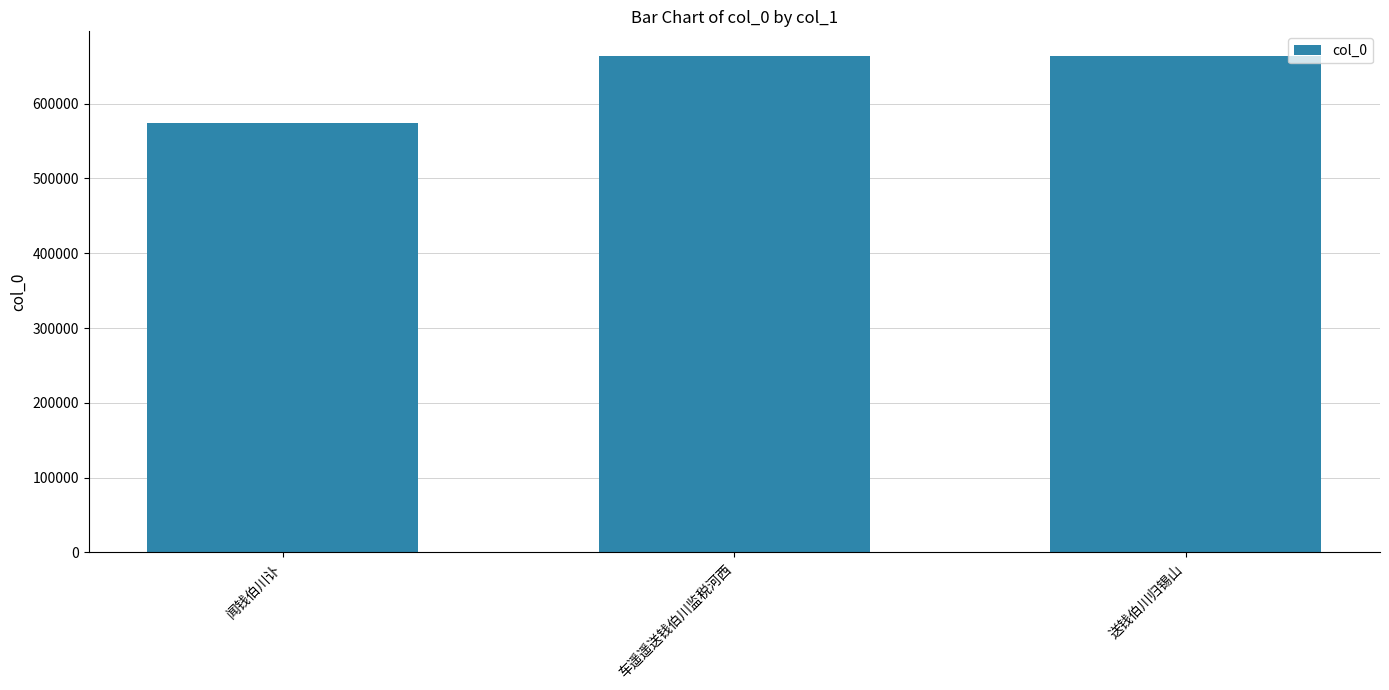

Which has a higher value, 送钱伯川归锡山 or 闻钱伯川讣?

送钱伯川归锡山